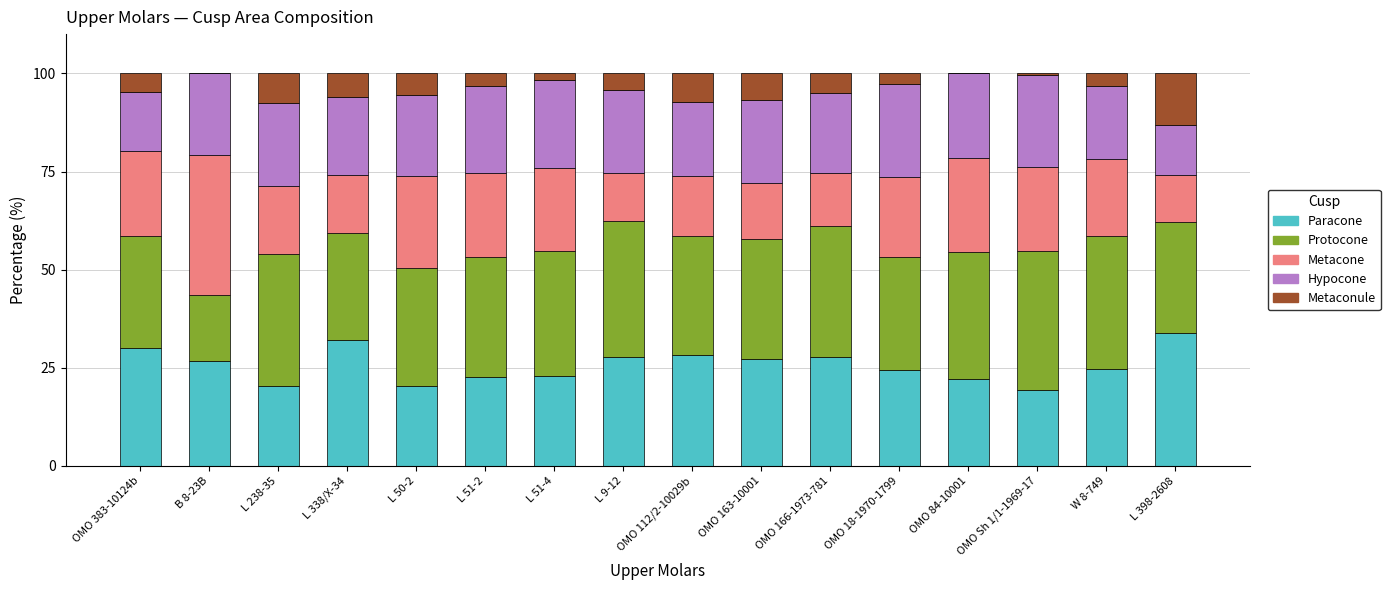

What is the total value across all series at OMO 383-10124b?

100.0